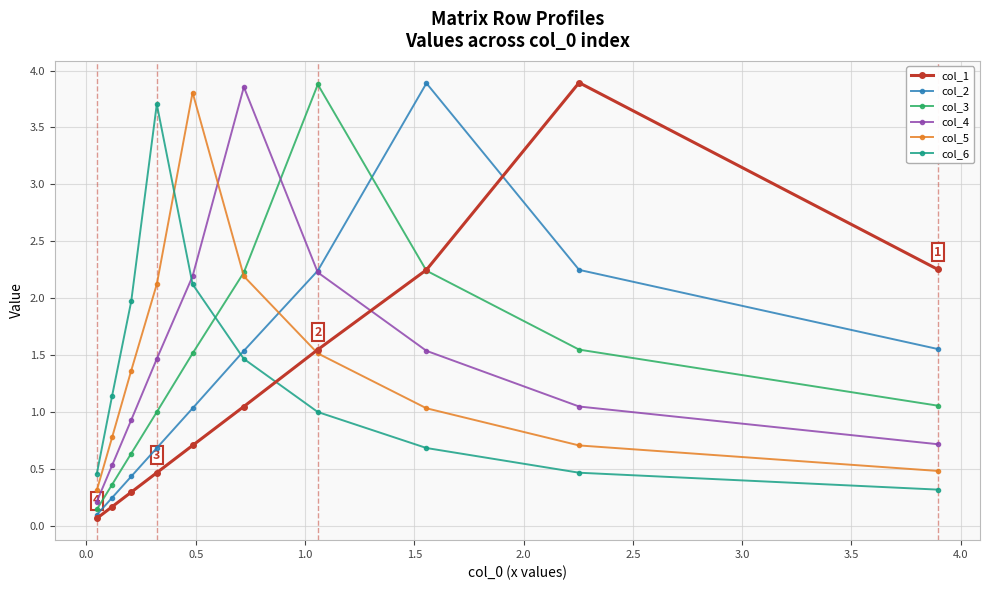

What is the value of the col_5 point at the 8th from the left?

1.0